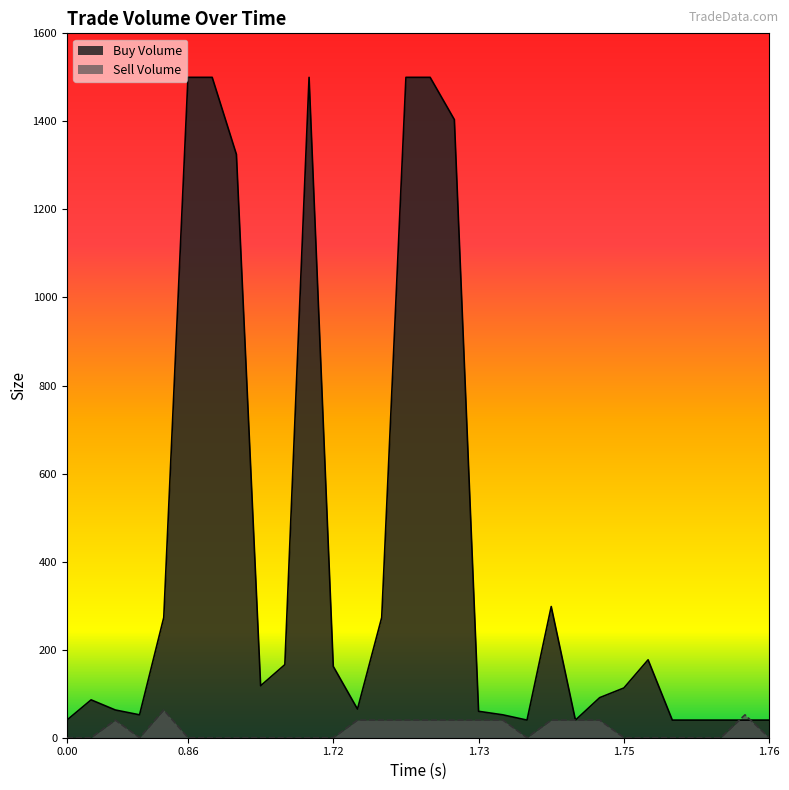

After their last crossing, which series has the higher values: Buy Volume or Sell Volume?

Buy Volume